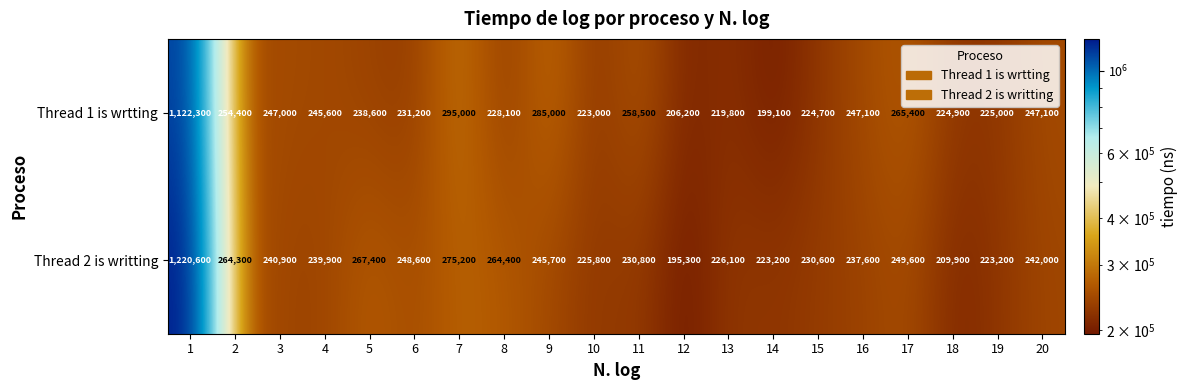

At which category is the sum across all series the highest?

1